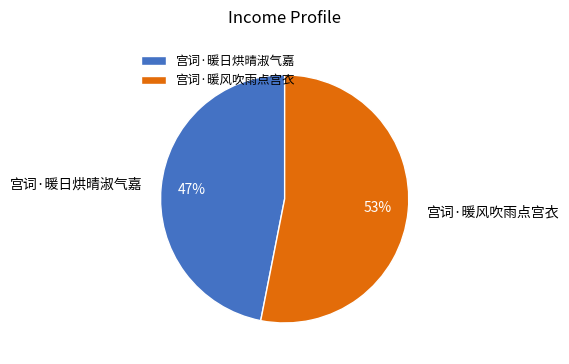

Is it true that 宫词·暖风吹雨点宫衣 is 53% of the pie?

True